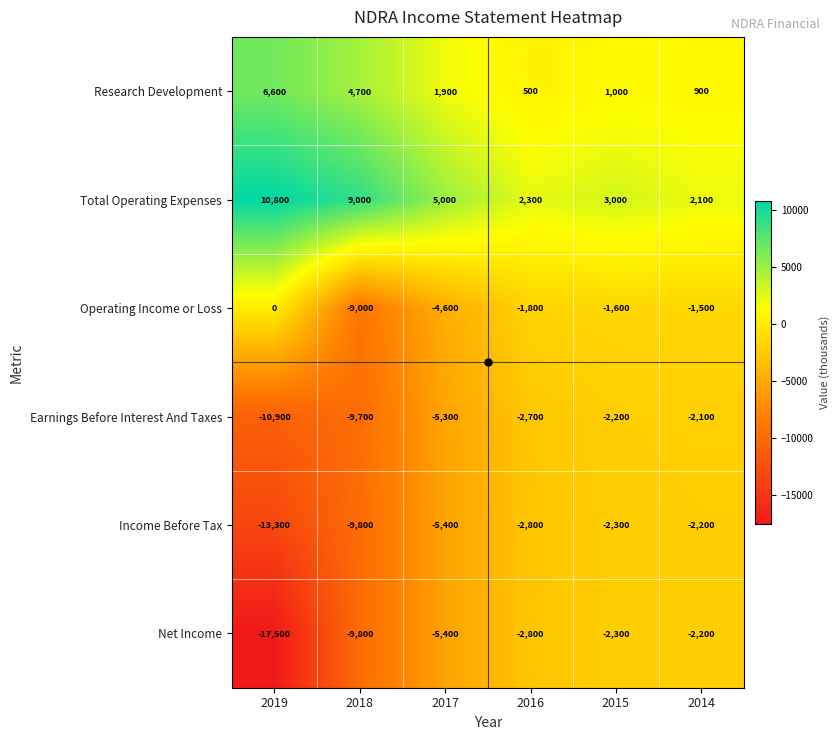

Which series changed the most between 2019 and 2018?

Operating Income or Loss